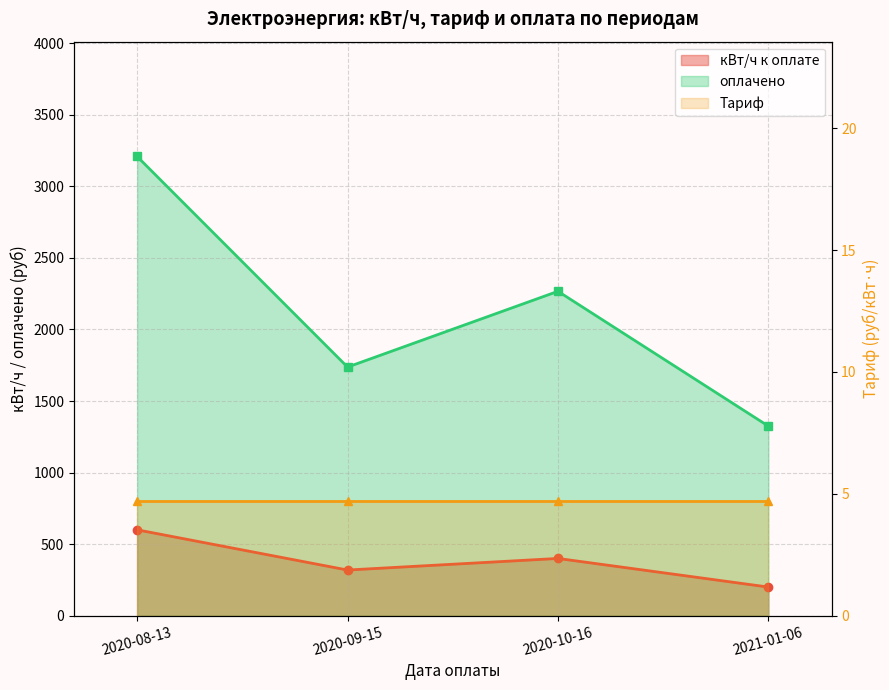

True or false: оплачено and кВт/ч к оплате intersect in this chart.

False